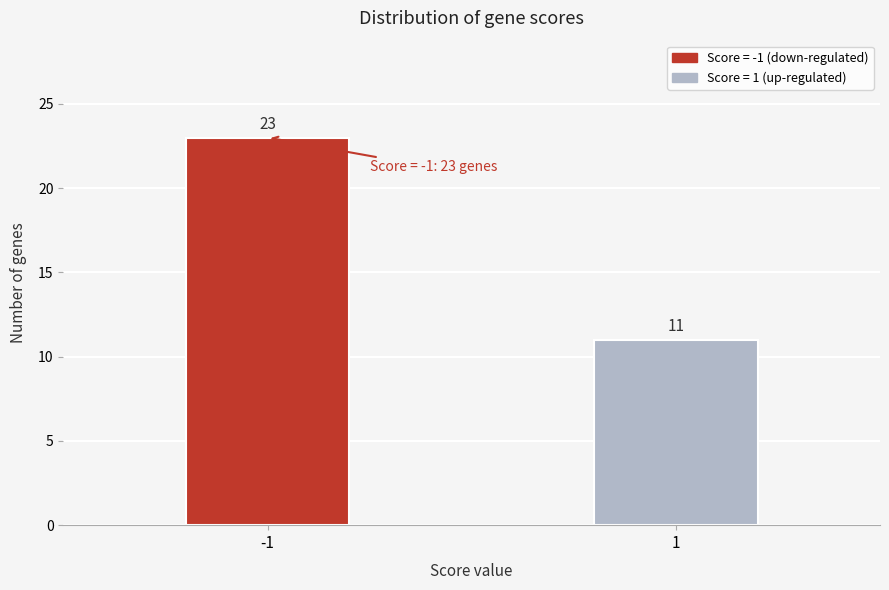

Reading left to right, what are all the values shown in this chart?

-1=23	1=11